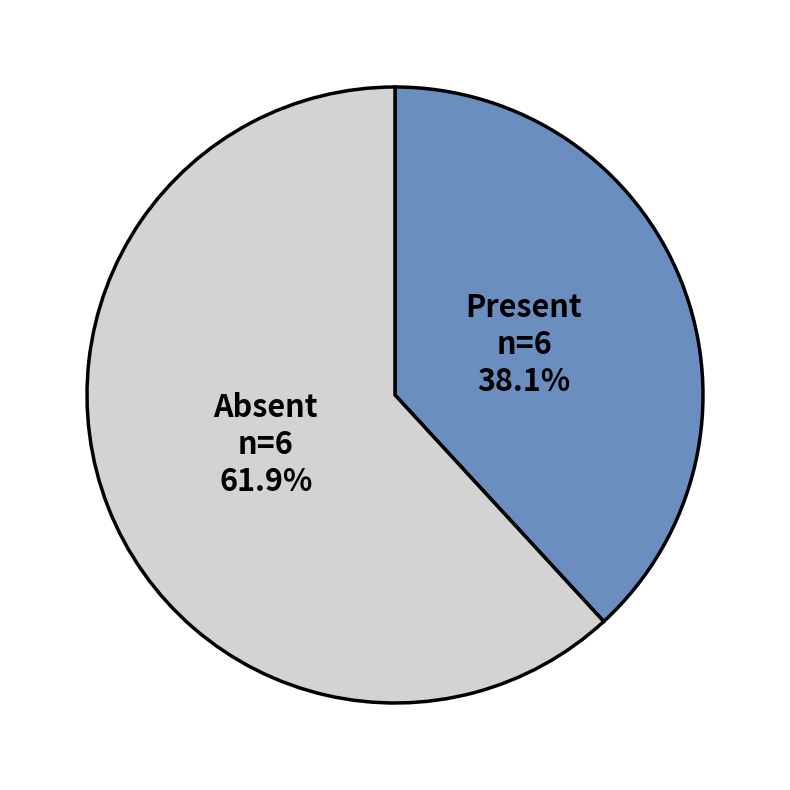

Is there any slice that represents more than half of the pie?

Yes